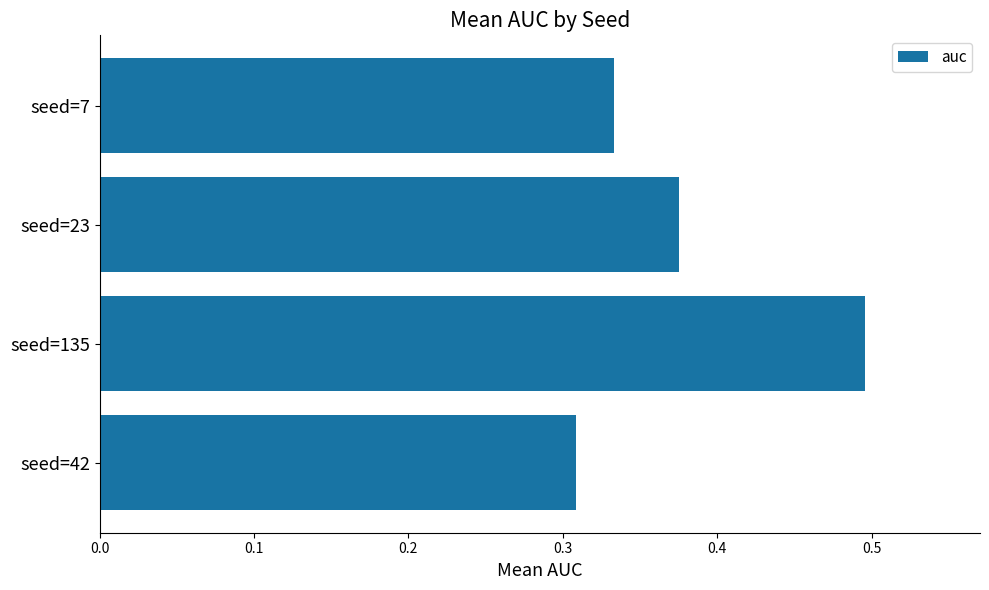

True or false: the data shows 0.2 at seed=7.

False